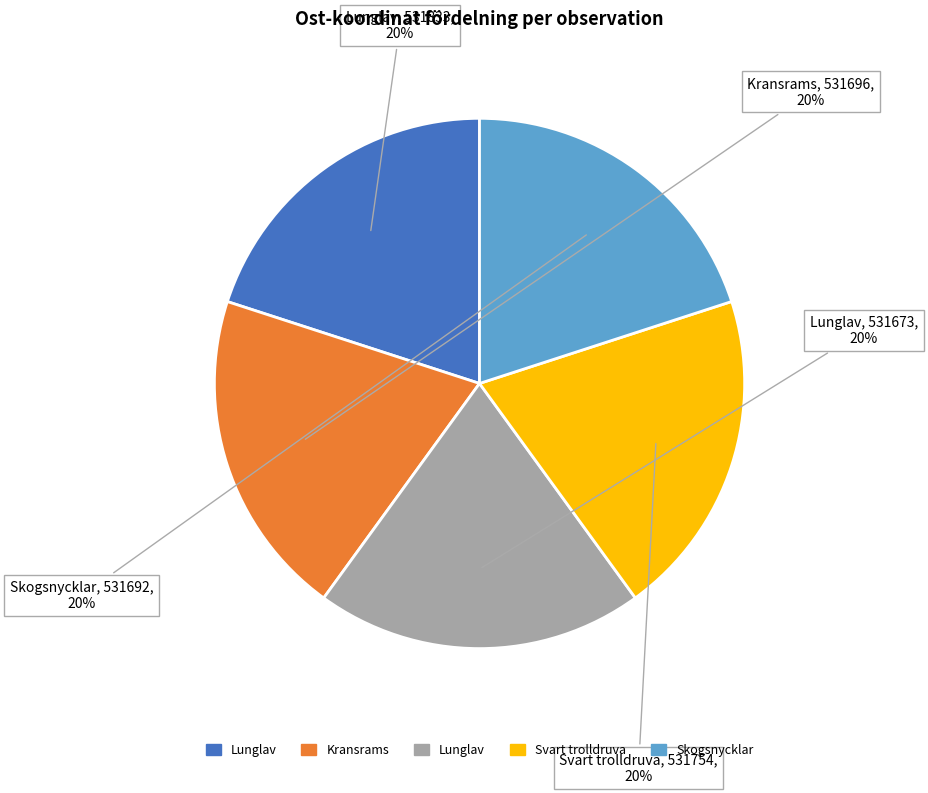

Is there any slice that represents more than half of the pie?

No